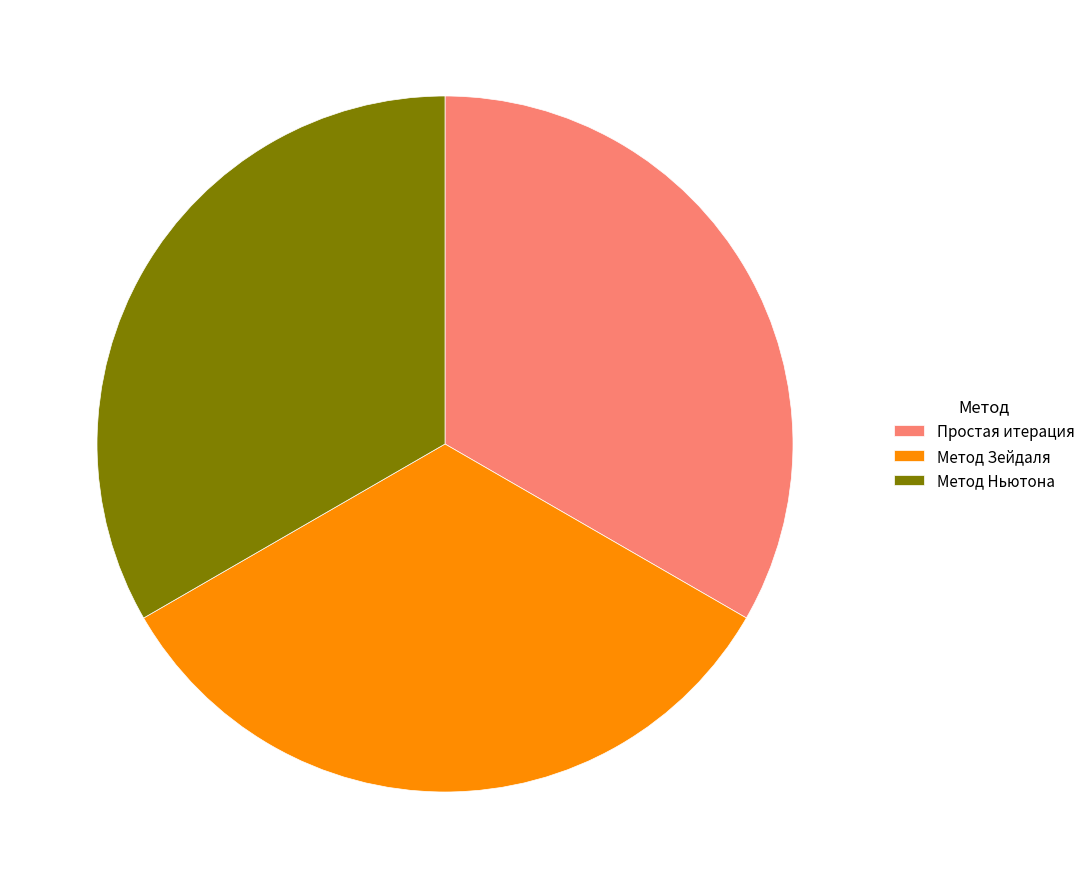

Is it true that Метод Зейдаля is 22% of the pie?

False